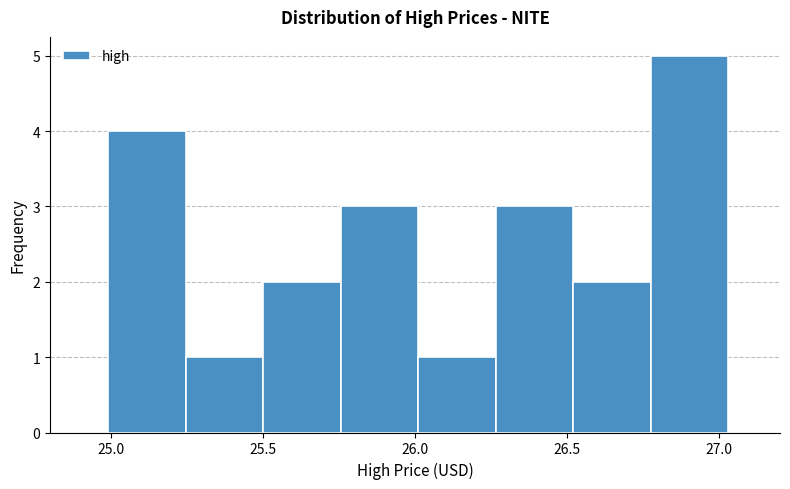

Reading left to right, list every bar in this chart as the range it spans on the x-axis followed by its height. Neither the bar edges nor the heights are printed on the chart, so give them approximately, as read against the axes.

25.00 to 25.25: 4
25.25 to 25.50: 1
25.50 to 25.75: 2
25.75 to 26.00: 3
26.00 to 26.25: 1
26.25 to 26.50: 3
26.50 to 26.80: 2
26.80 to 27.05: 5